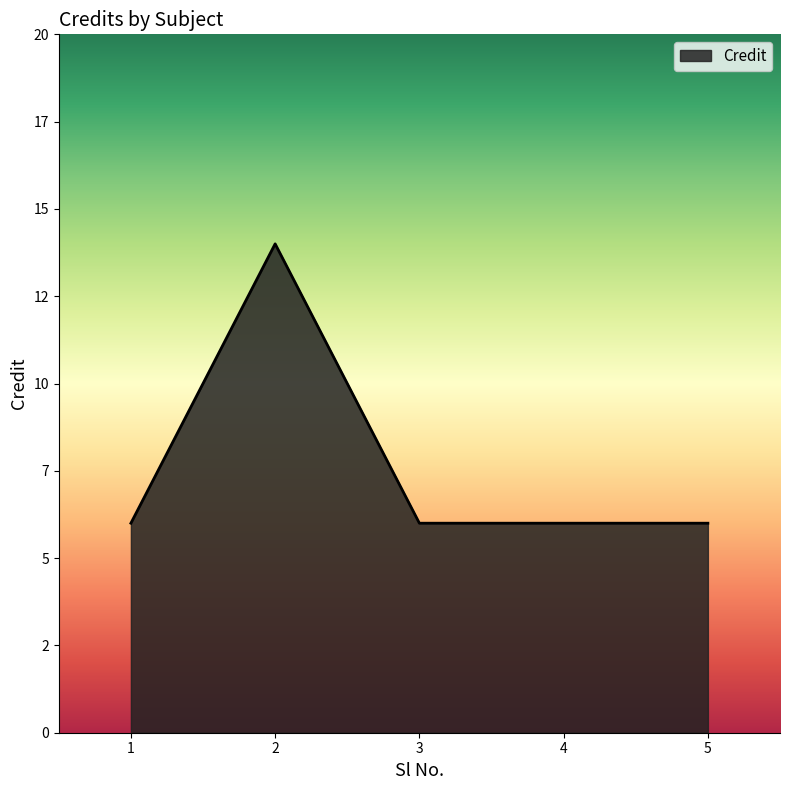

What is the maximum value shown in the chart?

14